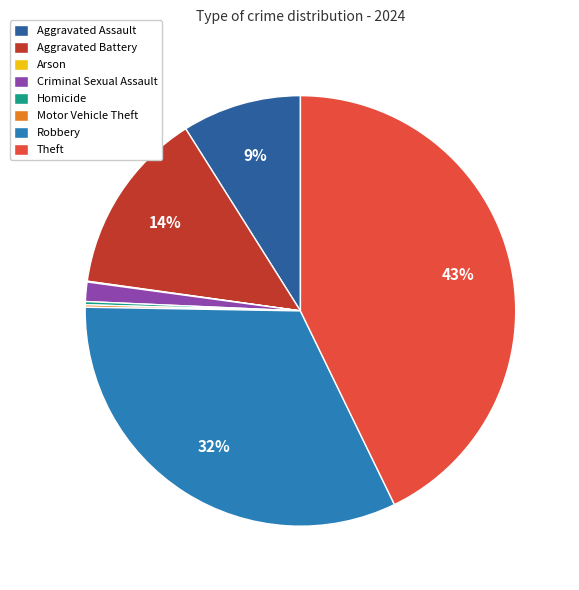

To the nearest percent, what is the average slice percentage?

12%